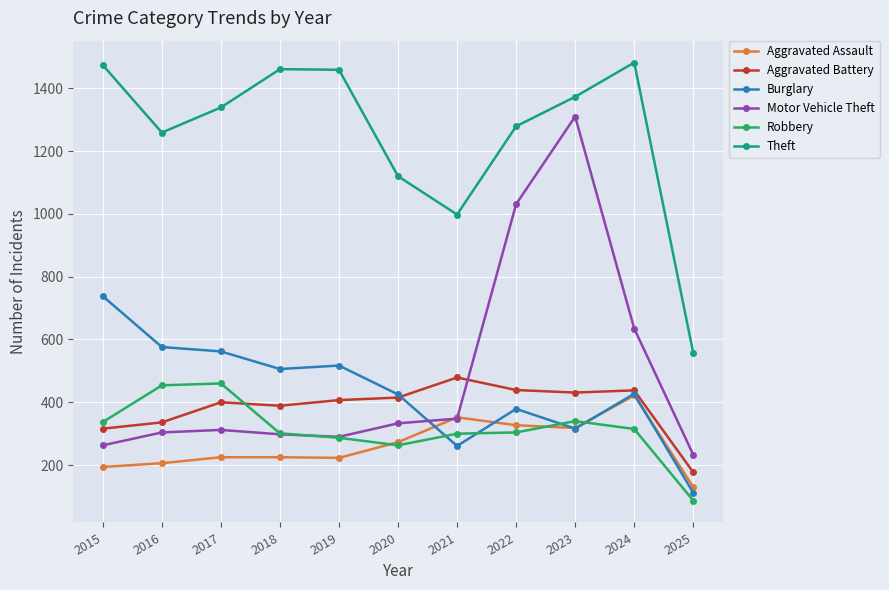

What is the difference between the highest and lowest values at 2020?

857